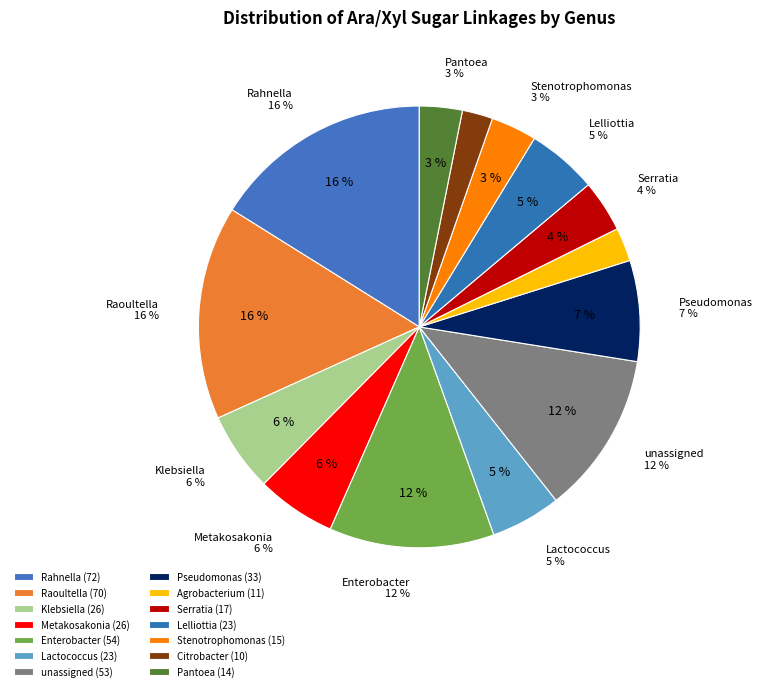

How many slices are in this pie chart?

14